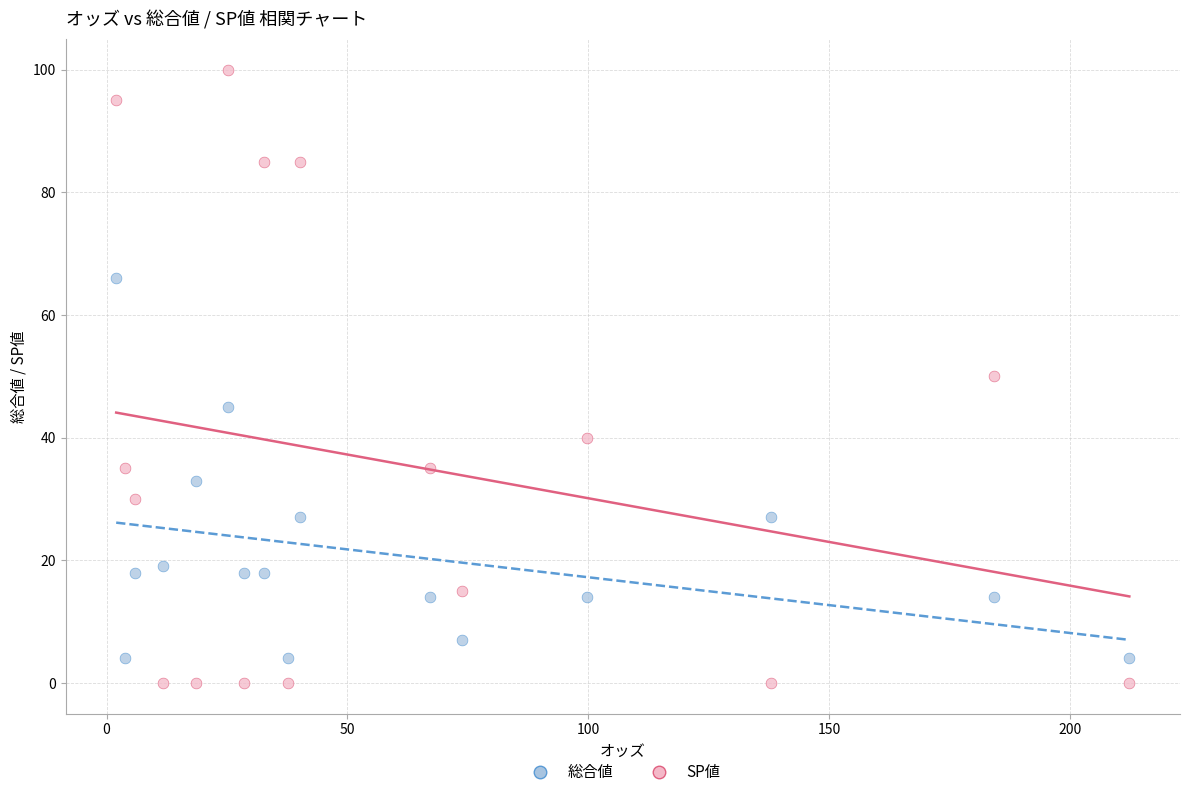

Which series contains the lowest Y value?

SP値